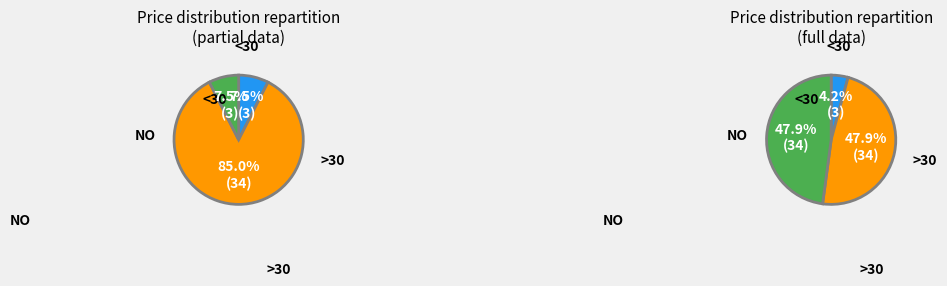

Is there a majority slice in this chart?

No